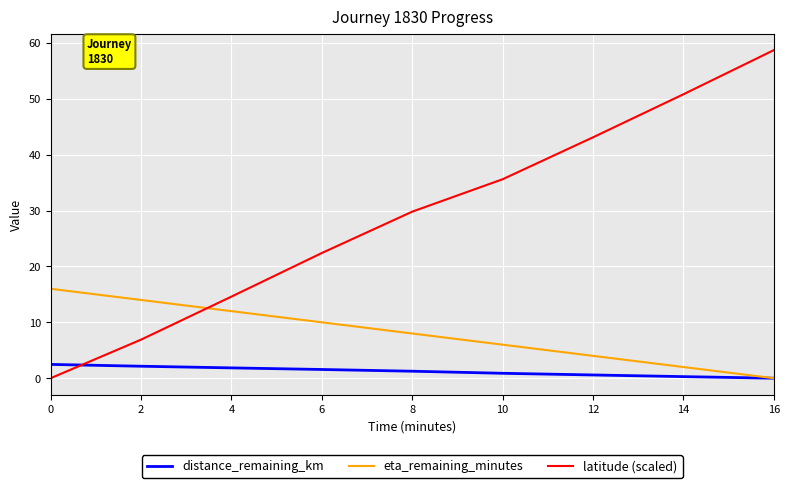

Is the value of eta_remaining_minutes at 2 greater than the value of latitude (scaled) at 8?

No